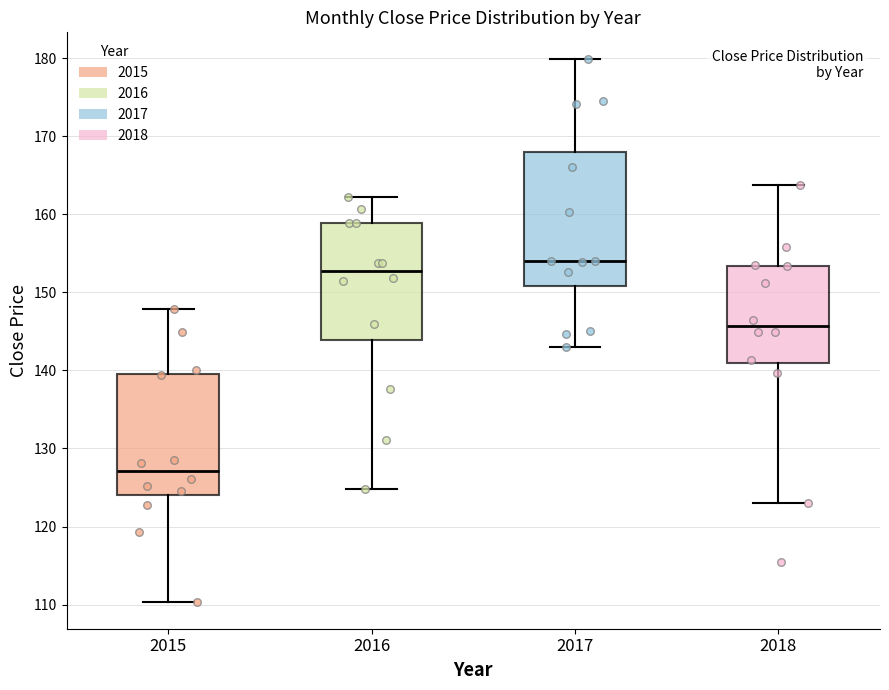

Where does the lower whisker of the box at x = 2016 end on the y-axis? The values are not printed on the chart, so give them approximately, as read against the axis.

125